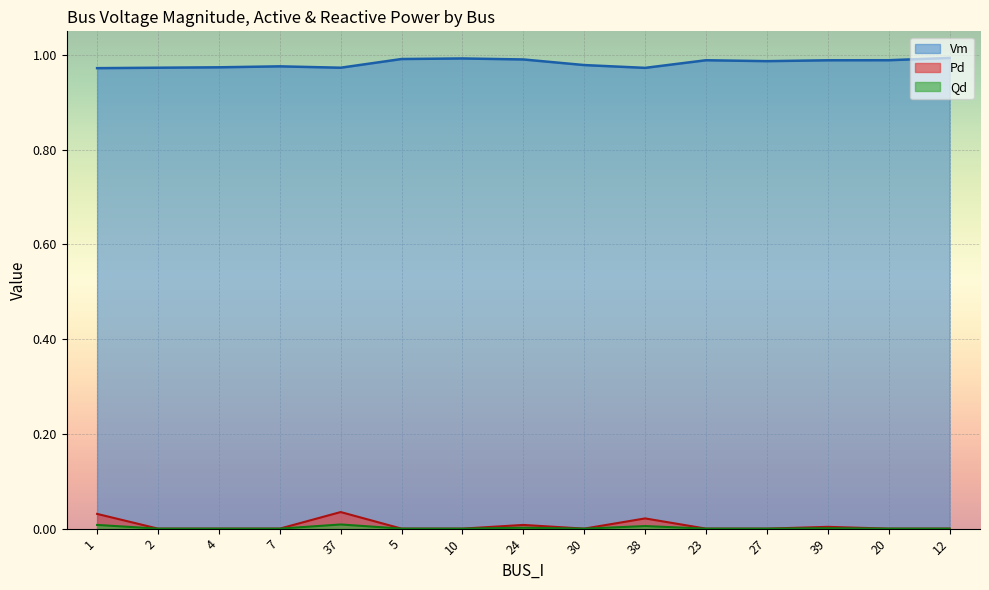

Does the chart display data point markers on the line(s)?

No